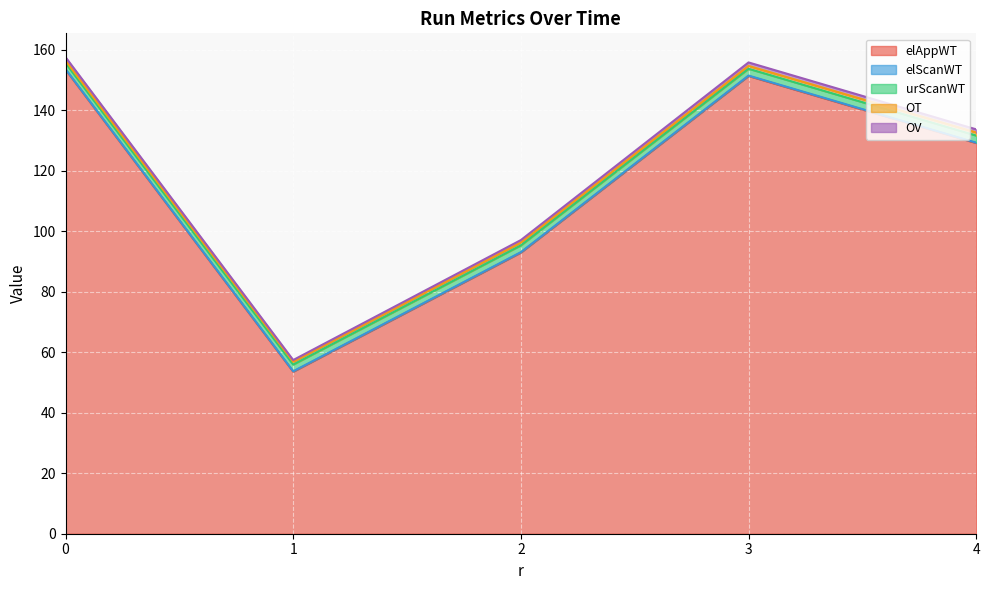

How many interior local peaks does the elScanWT series have?

2